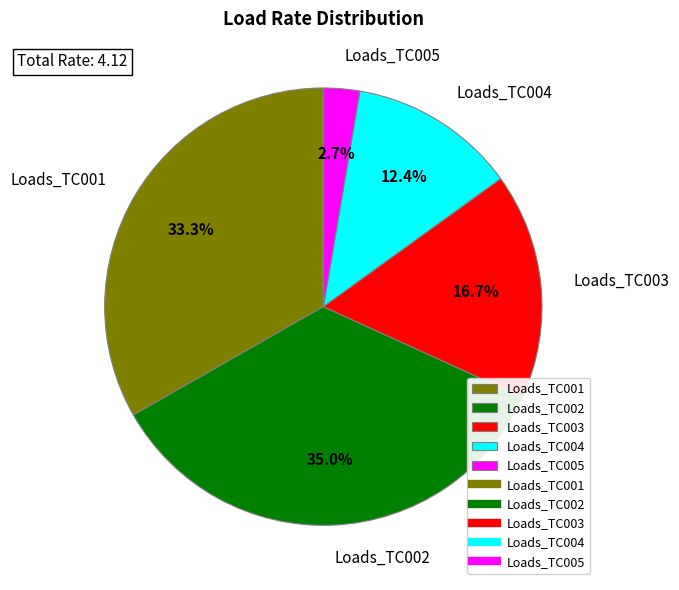

What percentage is the Loads_TC004 slice, to the nearest percent?

12%